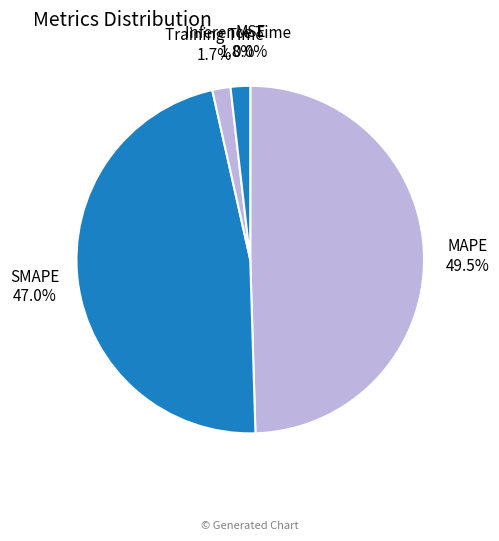

What percentage do SMAPE and Inference Time together represent?

48.8%